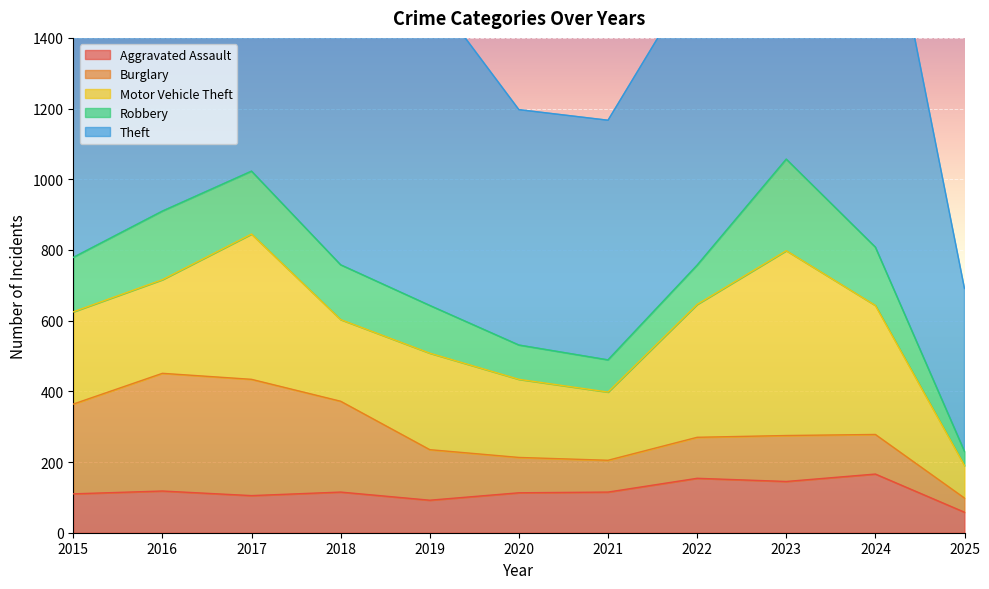

What is the lowest value of the Theft series?

461